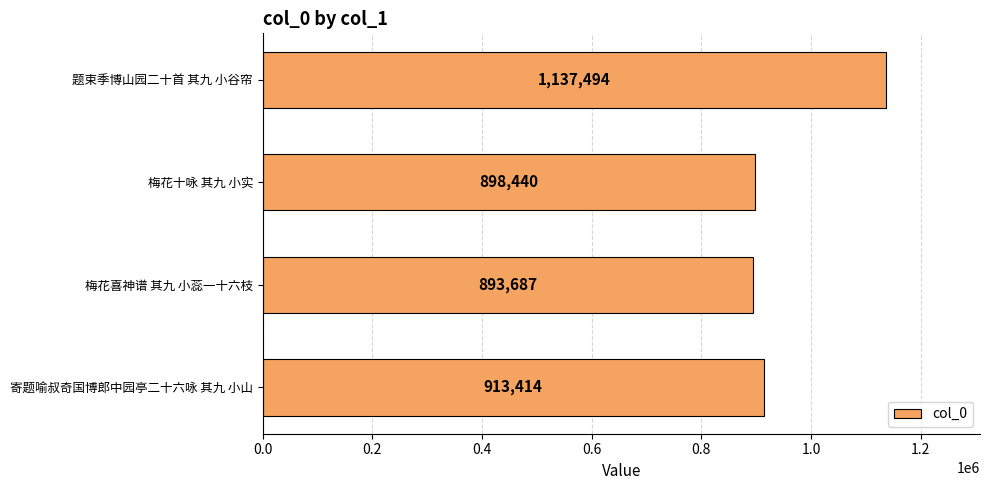

Reading bottom to top, what are all the values shown in this chart?

寄题喻叔奇国博郎中园亭二十六咏 其九 小山=913414	梅花喜神谱 其九 小蕊一十六枝=893687	梅花十咏 其九 小实=898440	题束季博山园二十首 其九 小谷帘=1137494